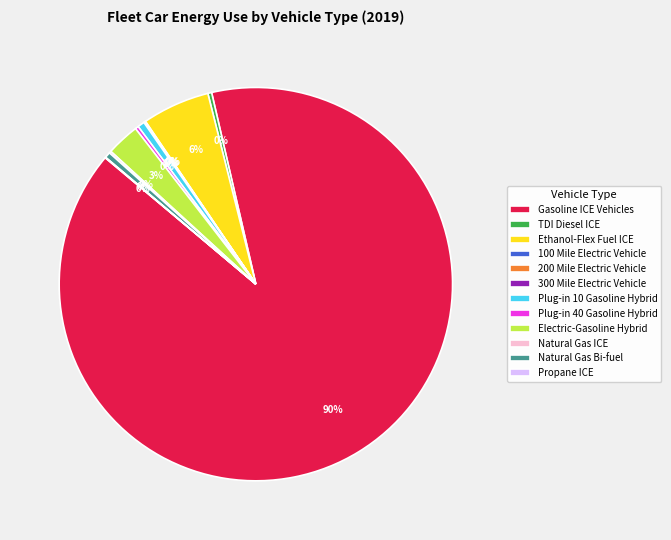

What is the largest slice in the pie chart?

Gasoline ICE Vehicles